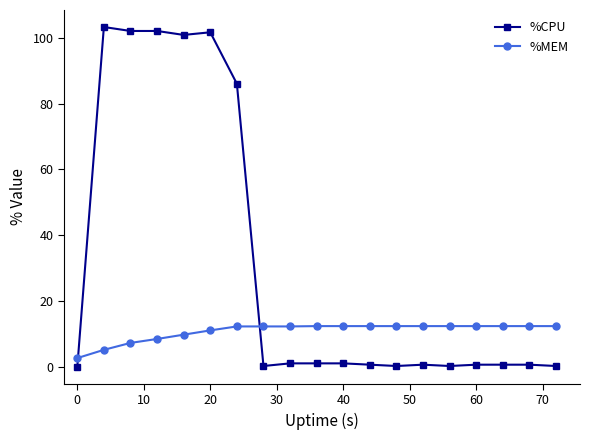

What is the difference between the second highest and minimum values in the %CPU series?

102.0